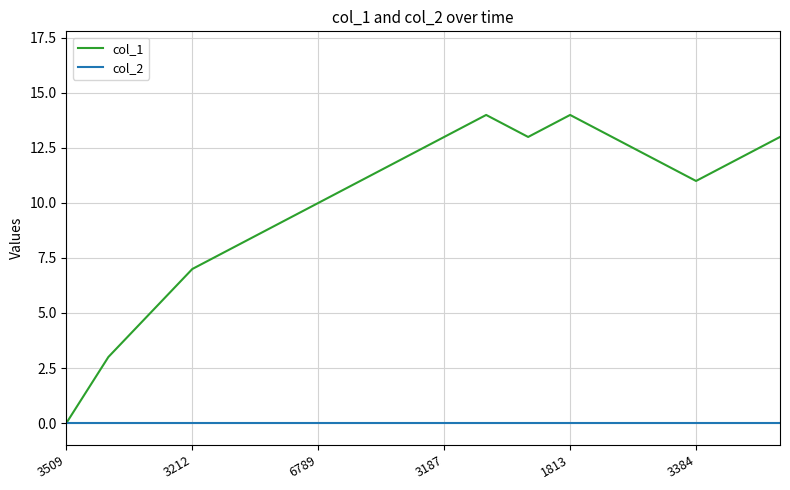

Which series has the largest total across all categories?

col_1